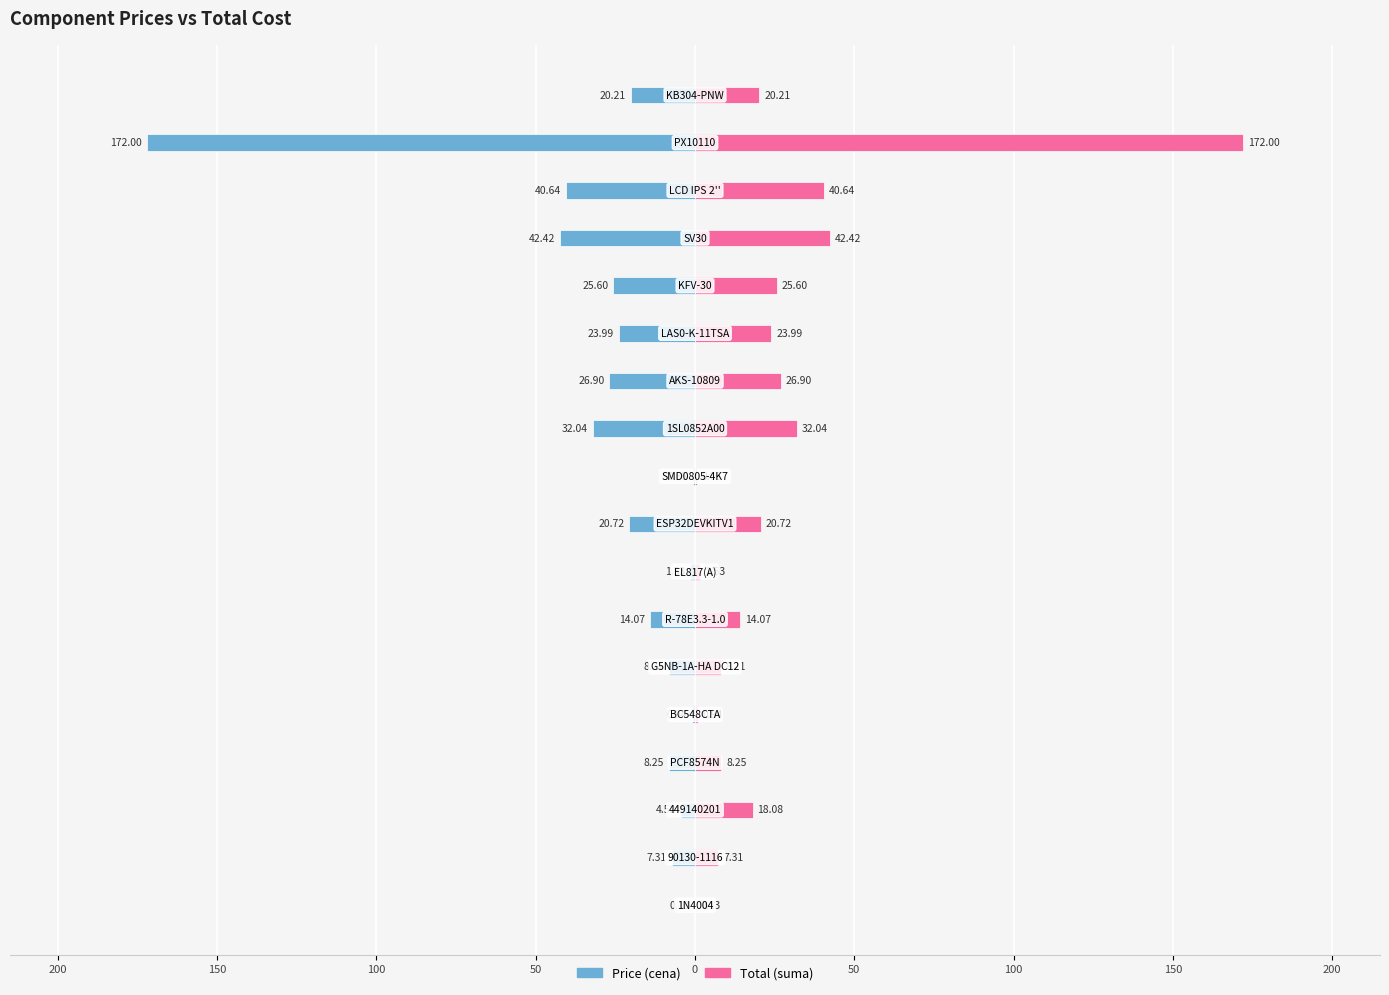

How many categories are shown in the chart?

18